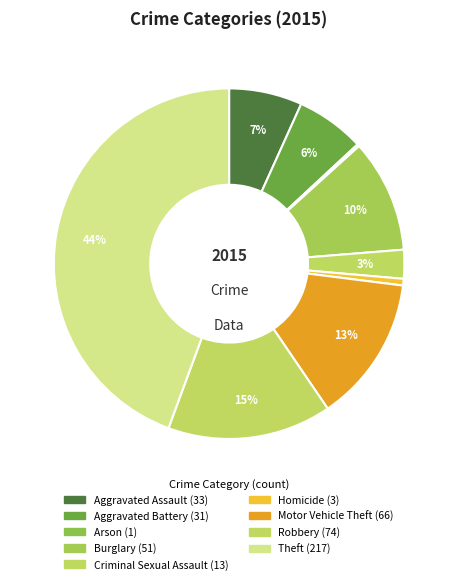

What percentage is NOT represented by Arson?

99.8%